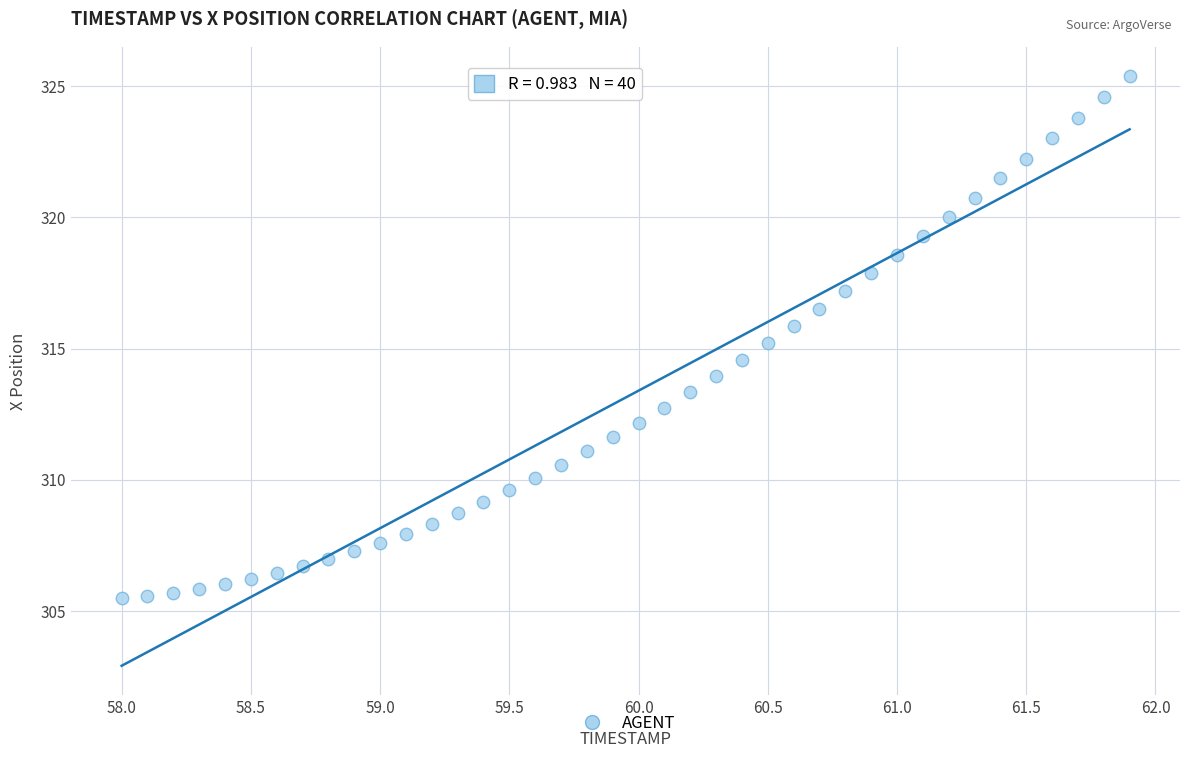

What is the range of Y values (max minus min)?

19.9